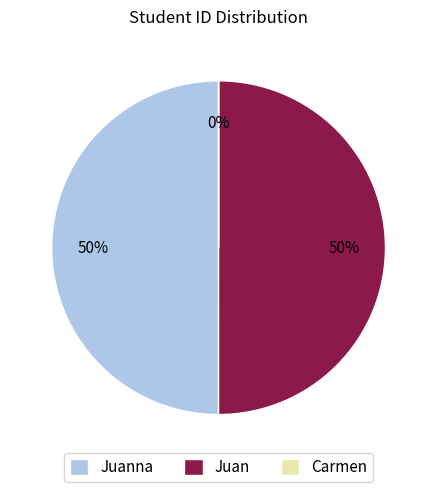

To the nearest percent, what portion does Juanna represent?

50%